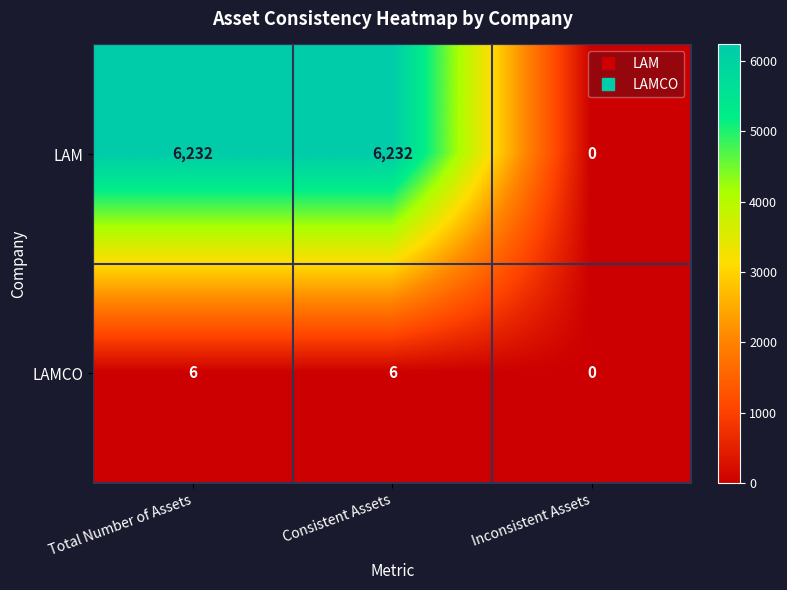

Count the LAMCO values in the range 0 to 6.

3